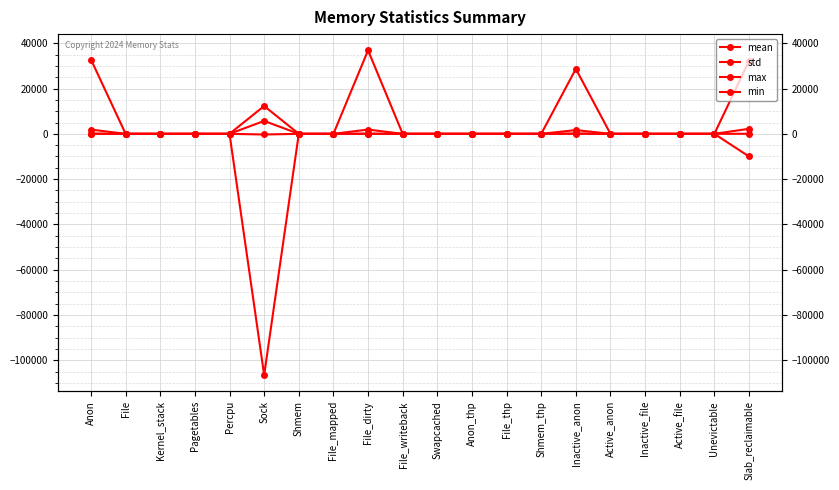

At Unevictable, list the series in order from smallest to largest.

mean, std, max, min